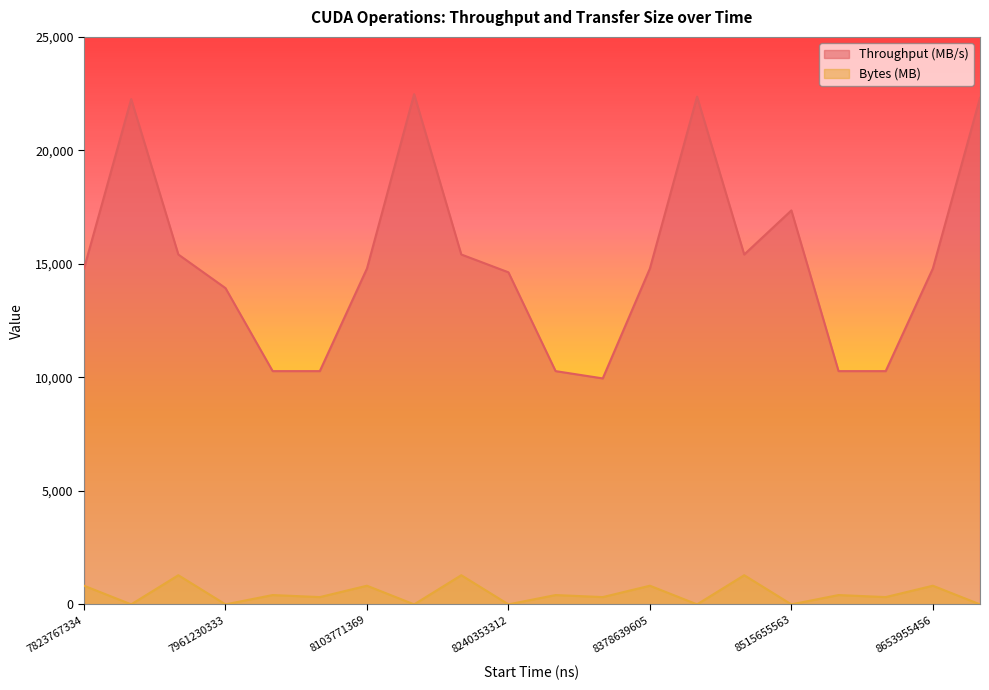

Is the value of Bytes (MB) at 8576611584 greater than the value of Throughput (MB/s) at 8261333606?

No